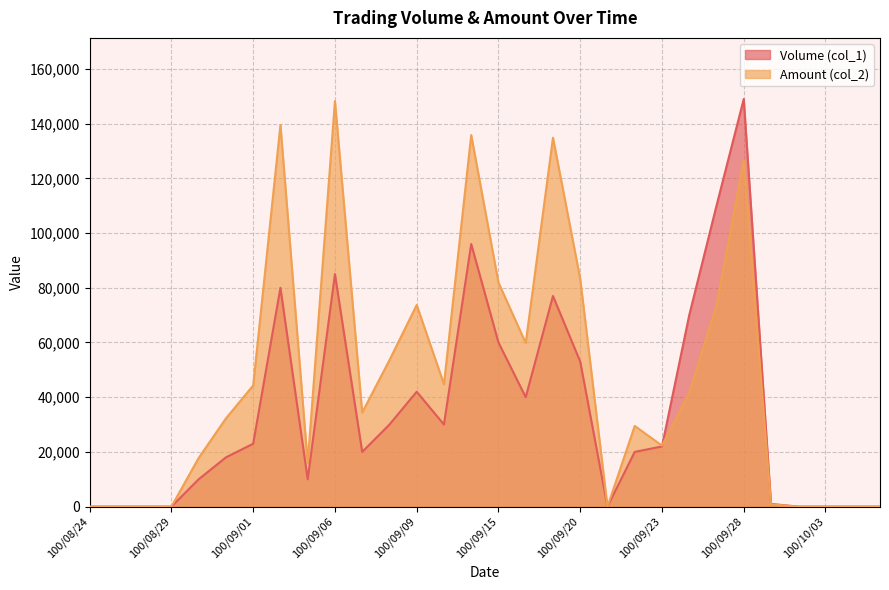

How many intersections are there between Volume (col_1) and Amount (col_2)?

1